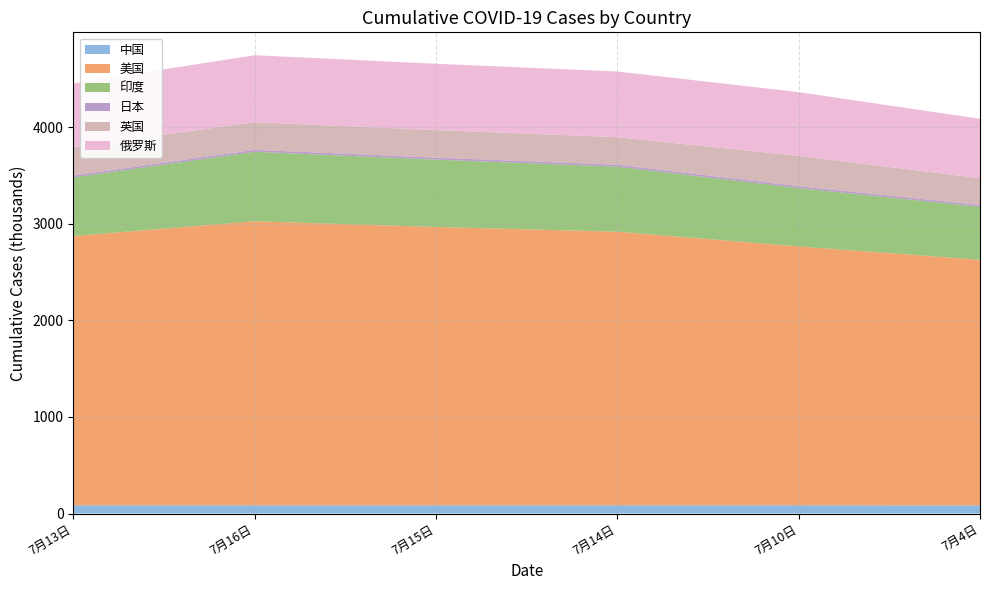

Reading right to left, what are all the values shown in this chart?

中国: 84614	85522	85320	85181	85181	85345
美国: 2541652	2678760	2831825	2880520	2939376	2787160
印度: 548318	604641	673165	697413	719664	606641
日本: 18464	18915	19645	19842	20054	18915
英国: 277999	313487	284905	285419	285774	293245
俄罗斯: 613994	660231	680283	686777	693215	660231